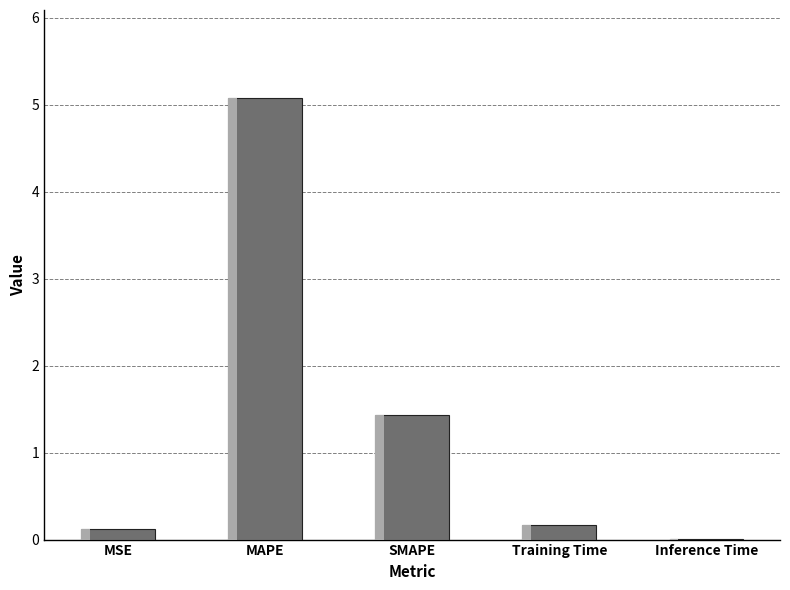

Is it true that the value at Training Time is 0.2?

True